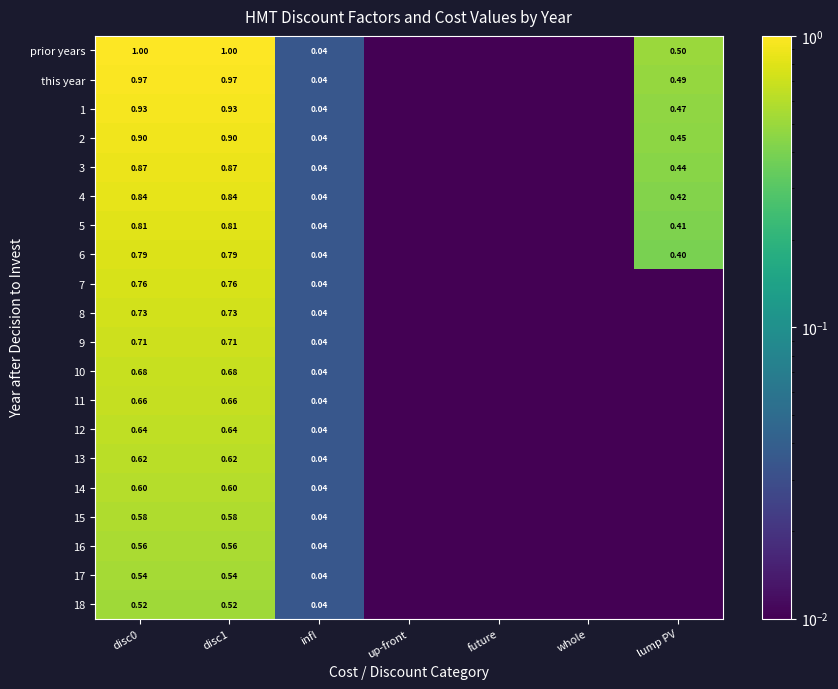

Which series has the largest range (max minus min)?

prior years